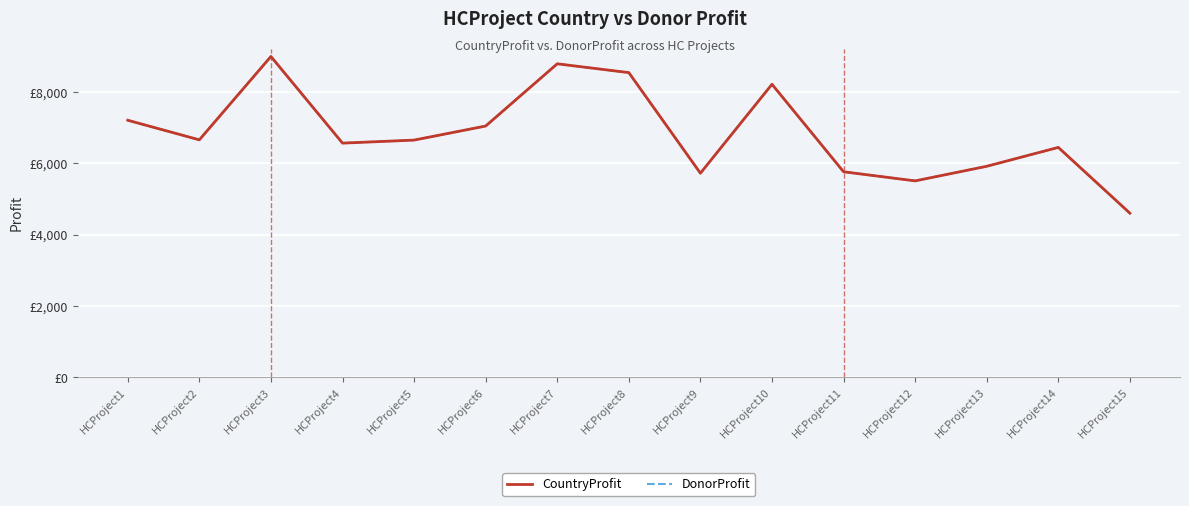

What is the value of the CountryProfit point at the 2nd from the left?

6656